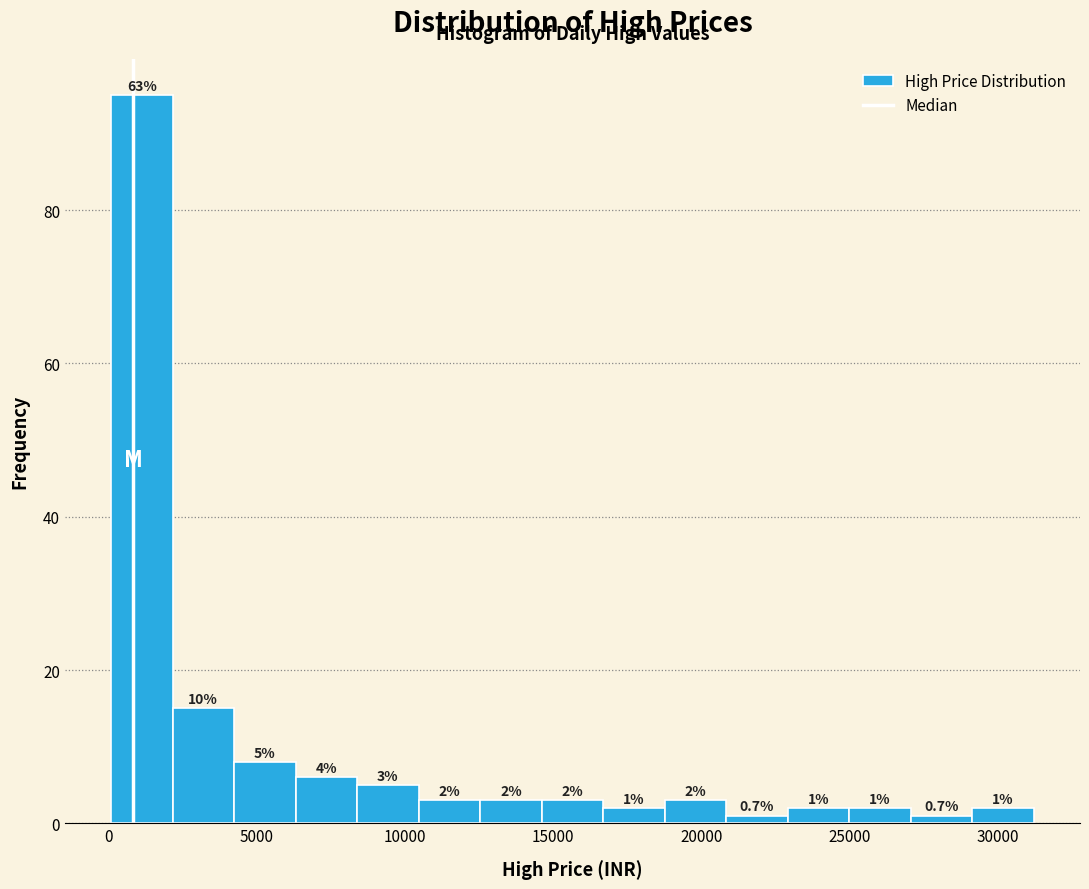

Over which range of the x-axis is the bar tallest?

0 to 2000